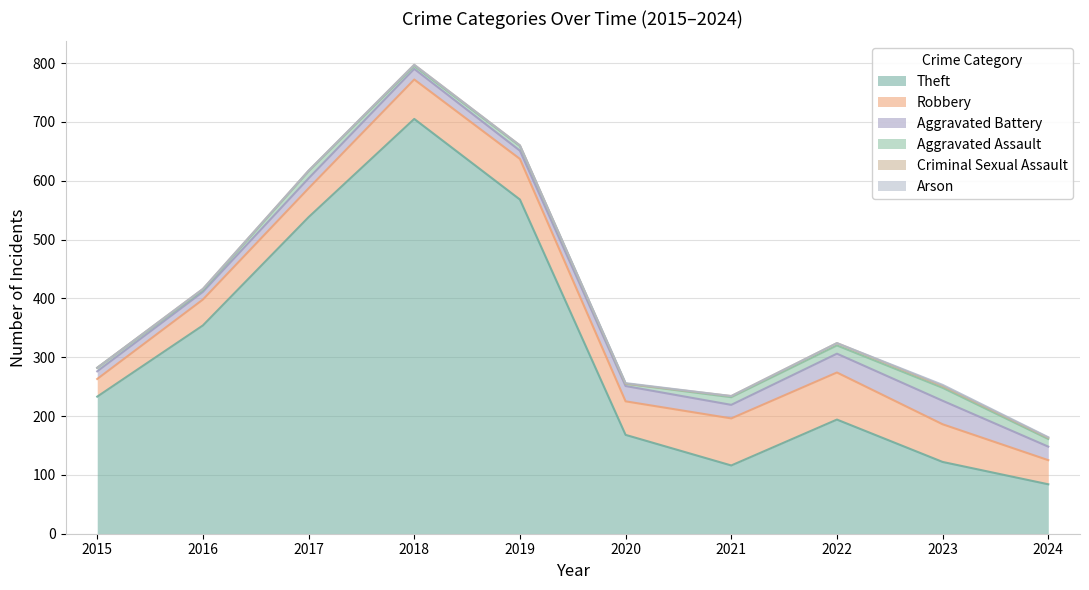

What is the lowest value of the Aggravated Battery series?

13